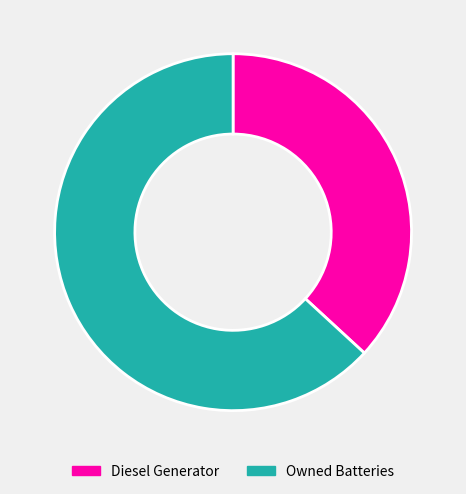

Is there any slice that represents more than half of the pie?

Yes